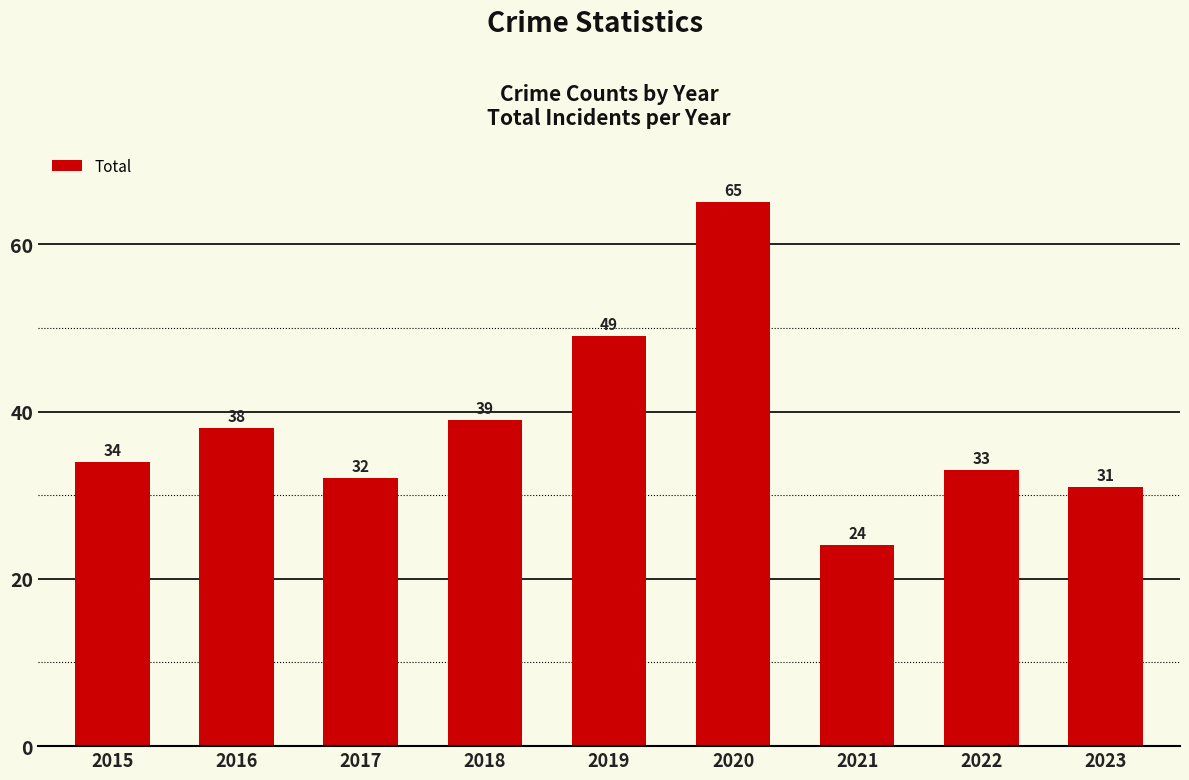

What is the difference between the values at 2023 and 2016?

7